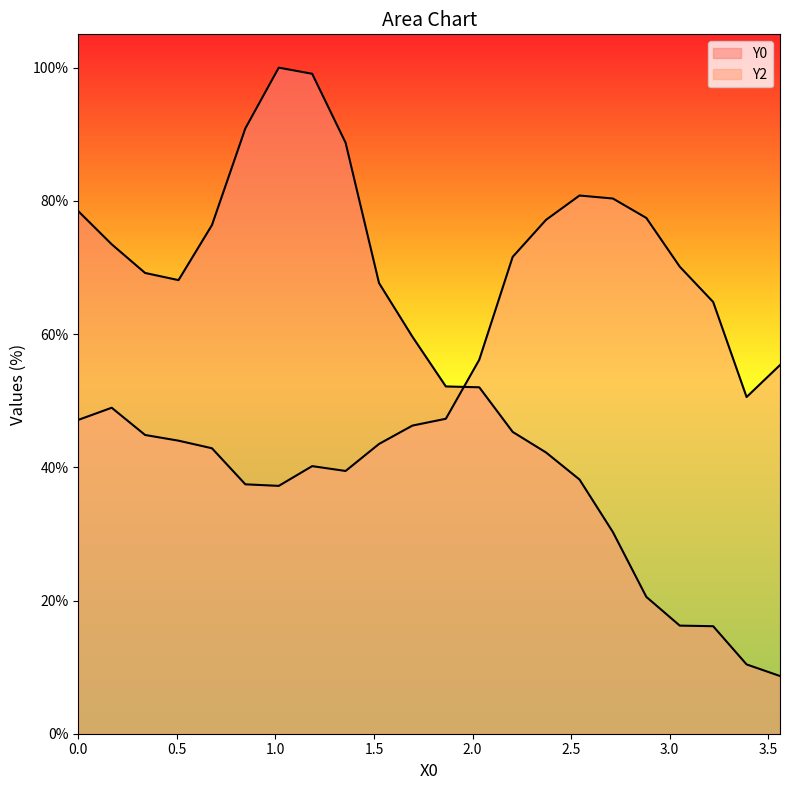

Is it true that Y0 equals 39.5 at 1.18644?

False